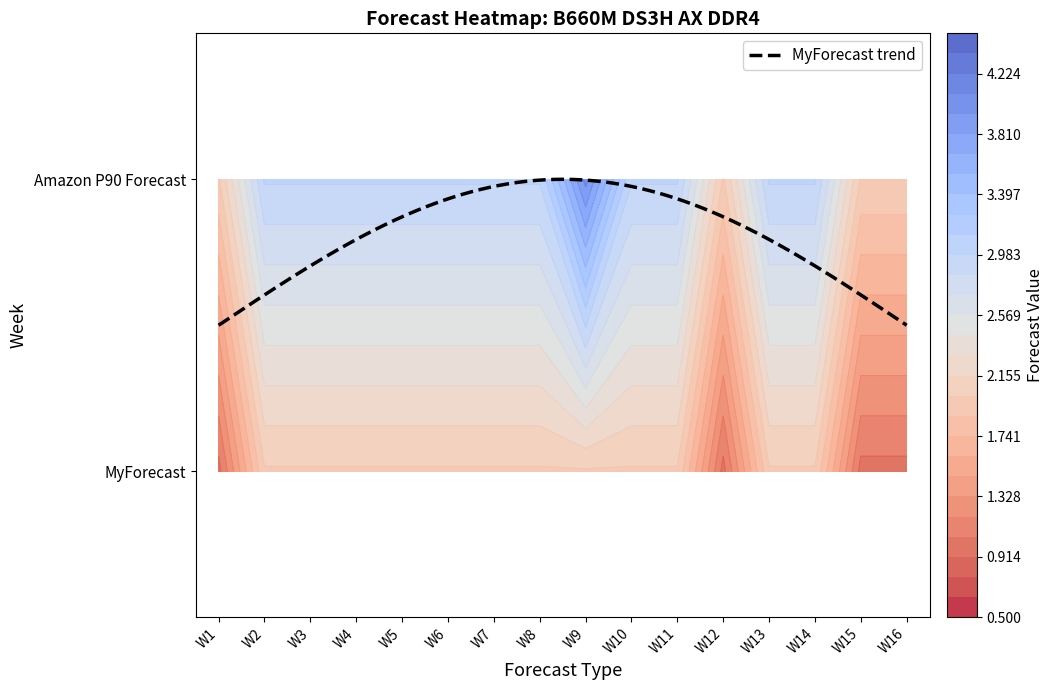

Reading left to right, list all the values displayed in this chart.

W1: 1	2
W2: 2	3
W3: 2	3
W4: 2	3
W5: 2	3
W6: 2	3
W7: 2	3
W8: 2	3
W9: 2	4
W10: 2	3
W11: 2	3
W12: 1	2
W13: 2	3
W14: 2	3
W15: 1	2
W16: 1	2